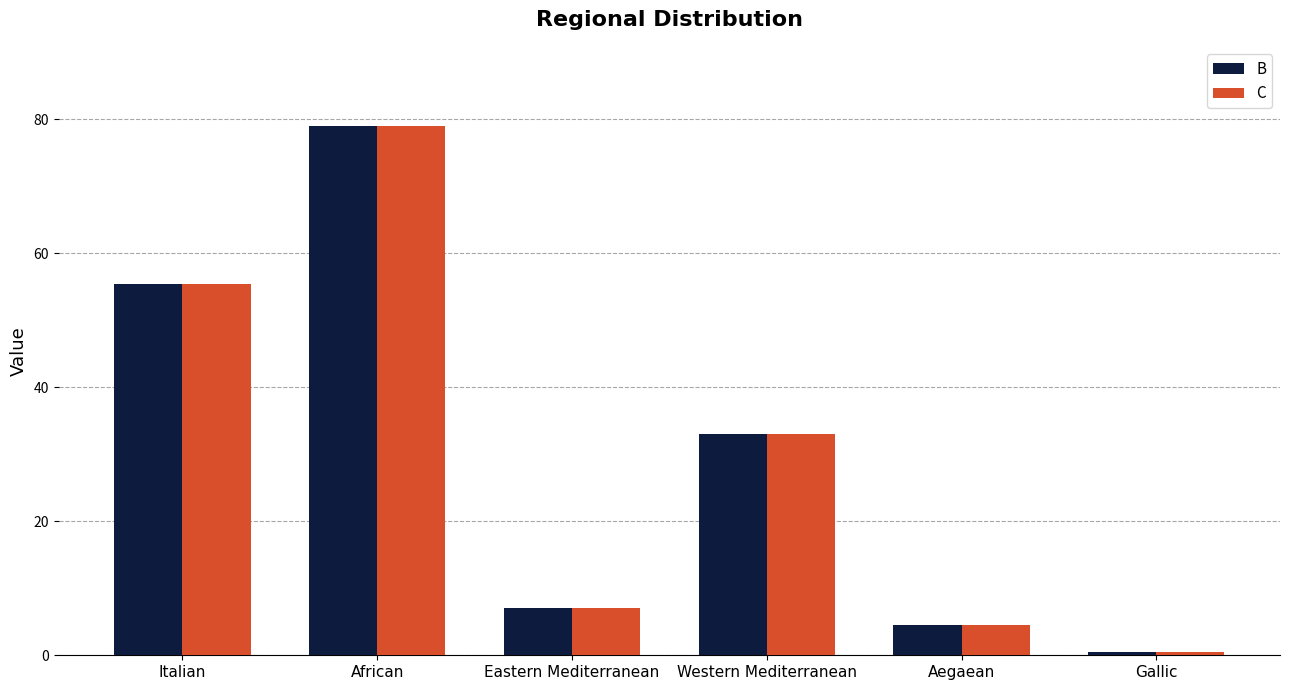

At how many categories does at least one series exceed 63?

1